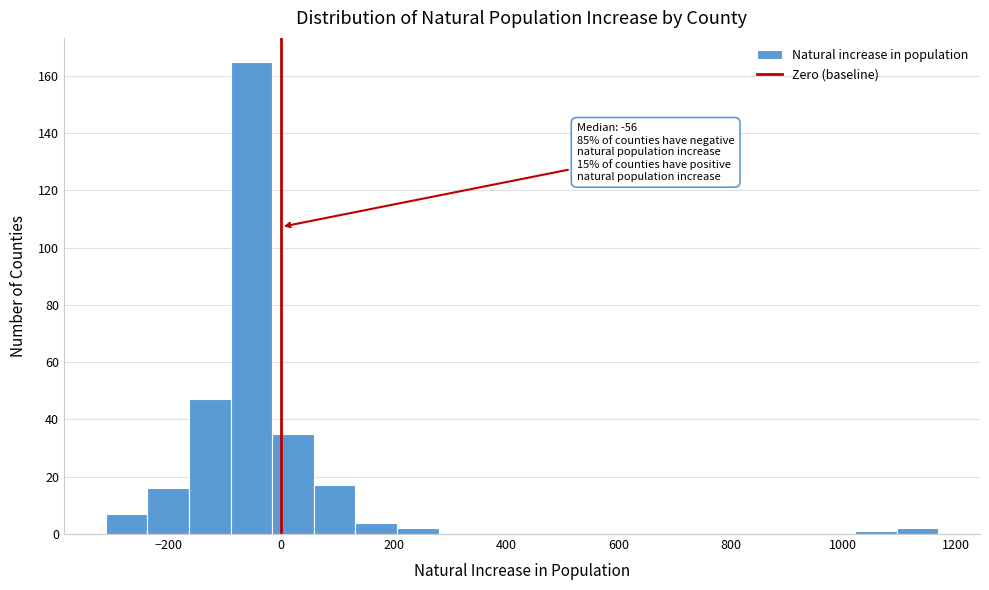

Around what value on the x-axis is the tallest bar? Give the approximate position of its centre, as read against the axis.

-60